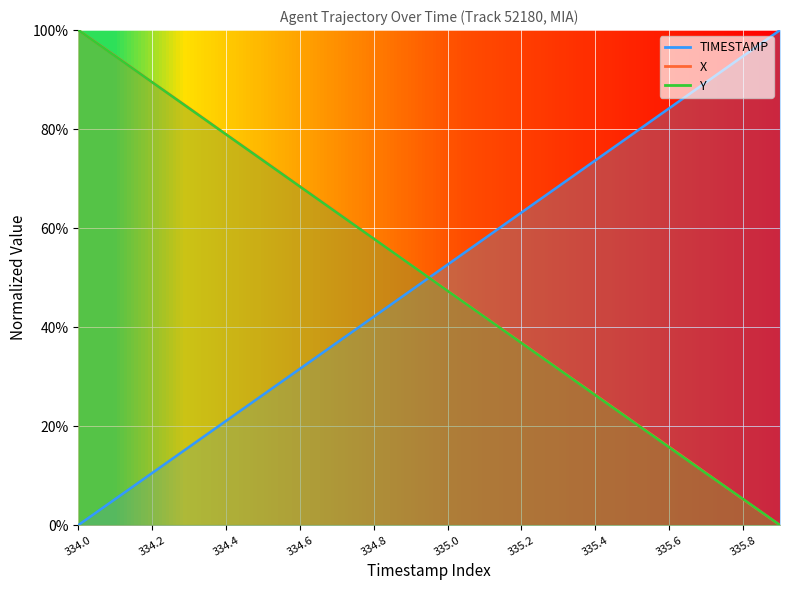

List the series in order of their peak value, lowest first.

TIMESTAMP, X, Y